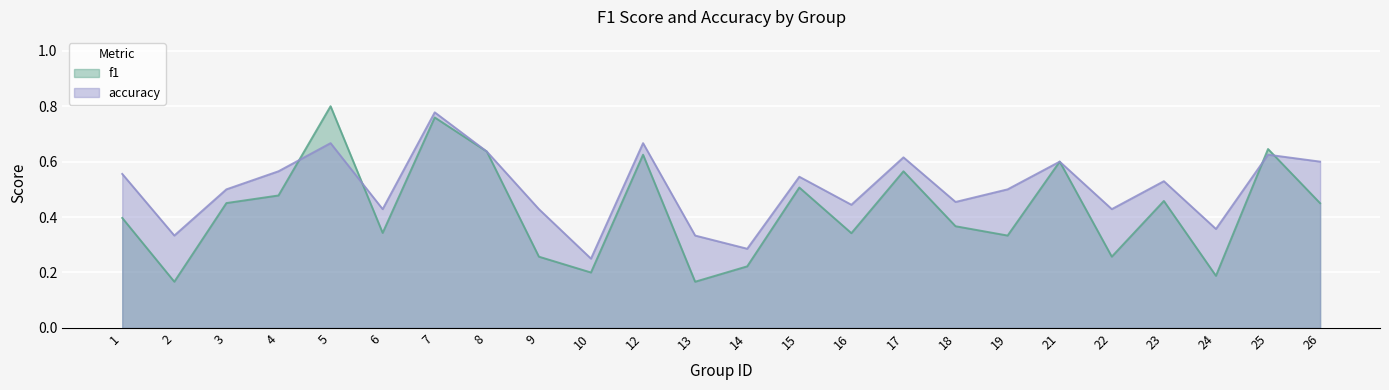

What is the difference between the maximum and minimum values in the accuracy series?

0.5